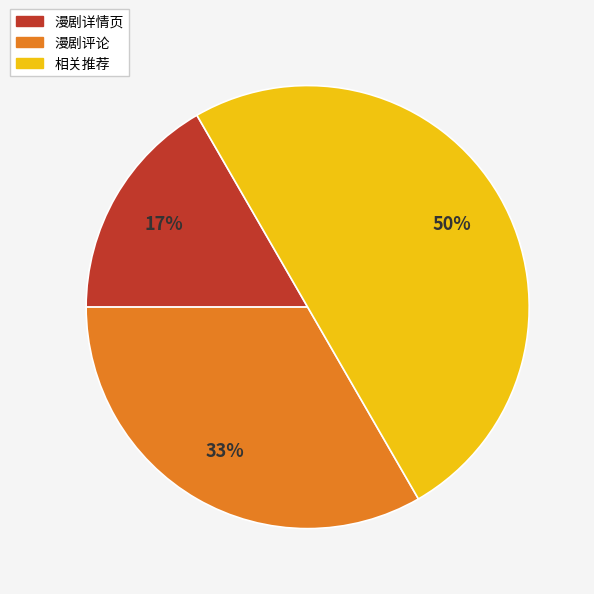

Combined, do 相关推荐 and 漫剧评论 account for over 50%?

Yes